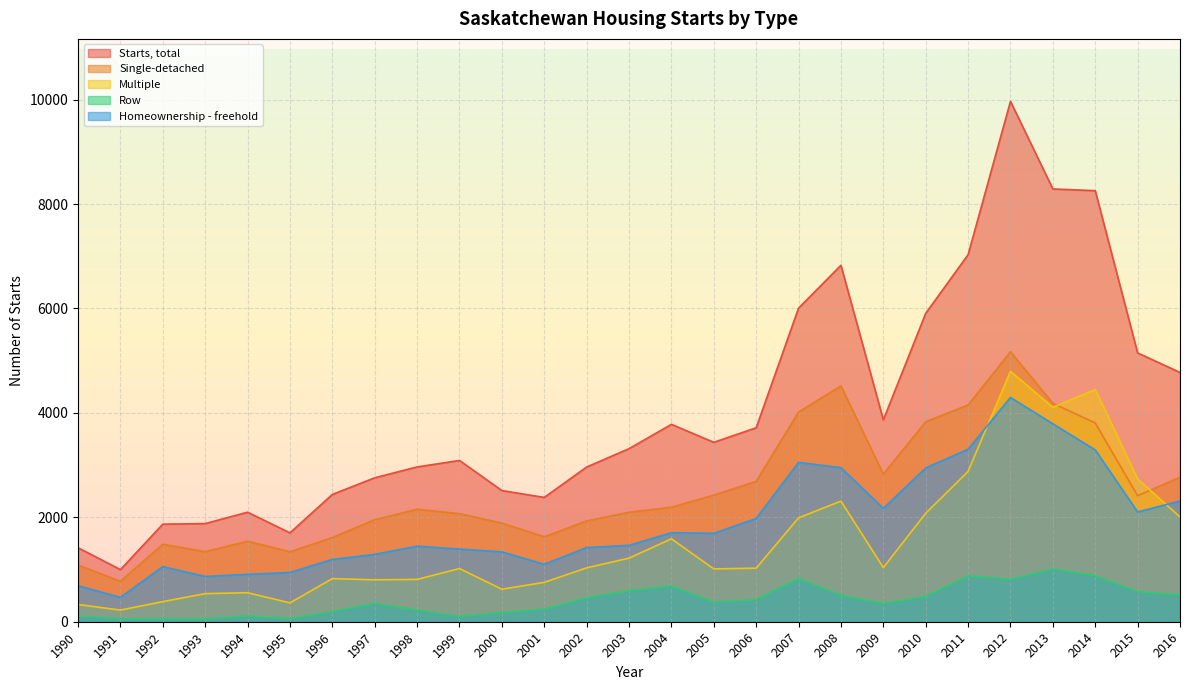

At which label is Homeownership - freehold closest to 2381?

2016